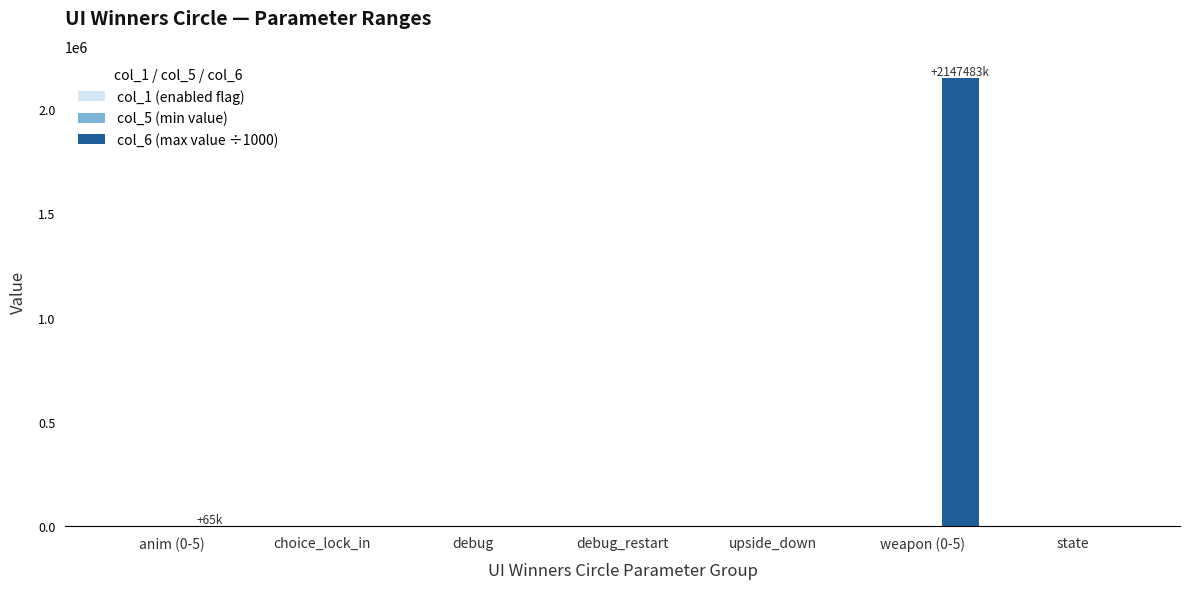

The value of col_6 (max value ÷1000) at choice_lock_in is 0.0. True or false?

True